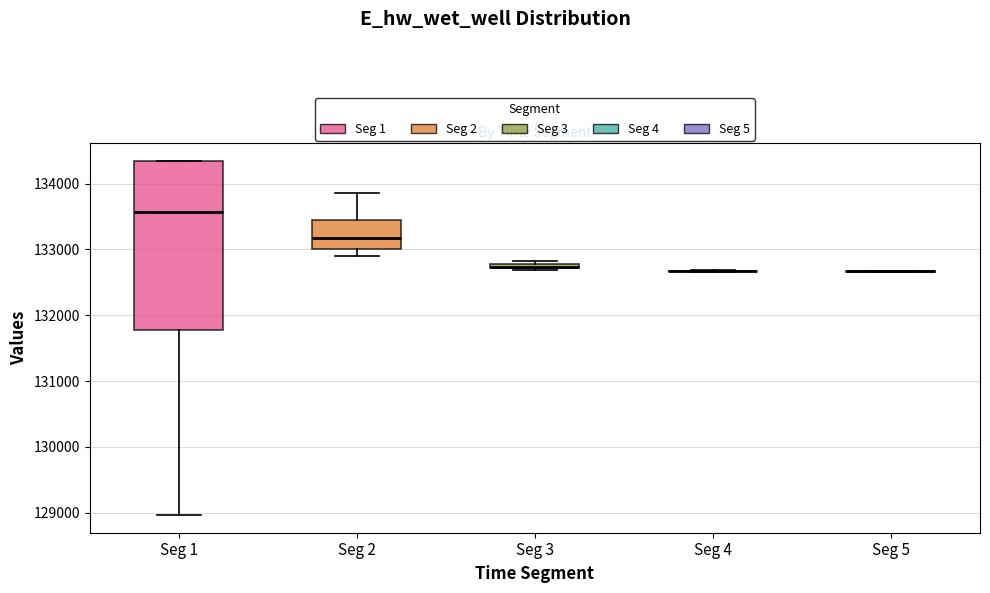

Where is the upper edge of the box for Seg 2 on the y-axis? The values are not printed on the chart, so give them approximately, as read against the axis.

133500